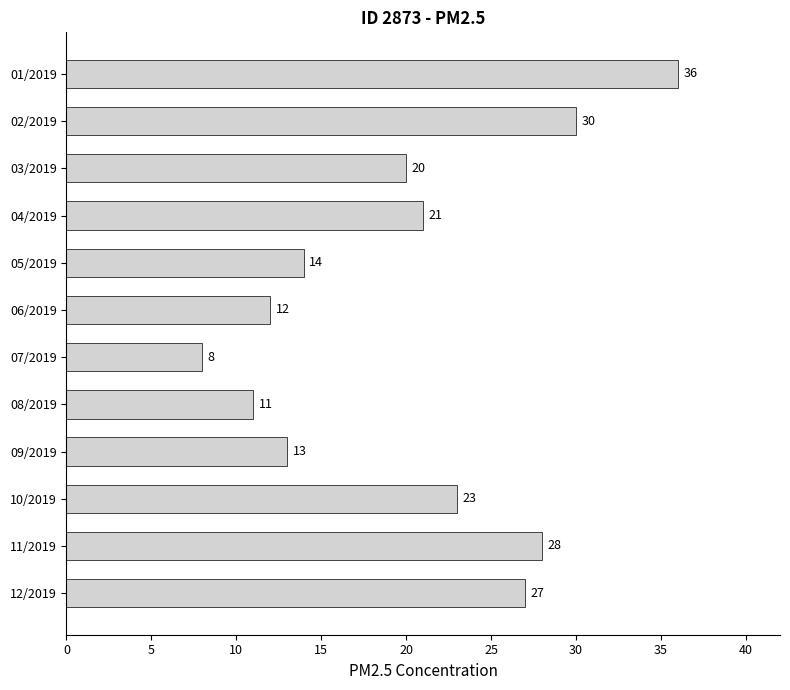

What is the value of the 2nd bar from the top?

30